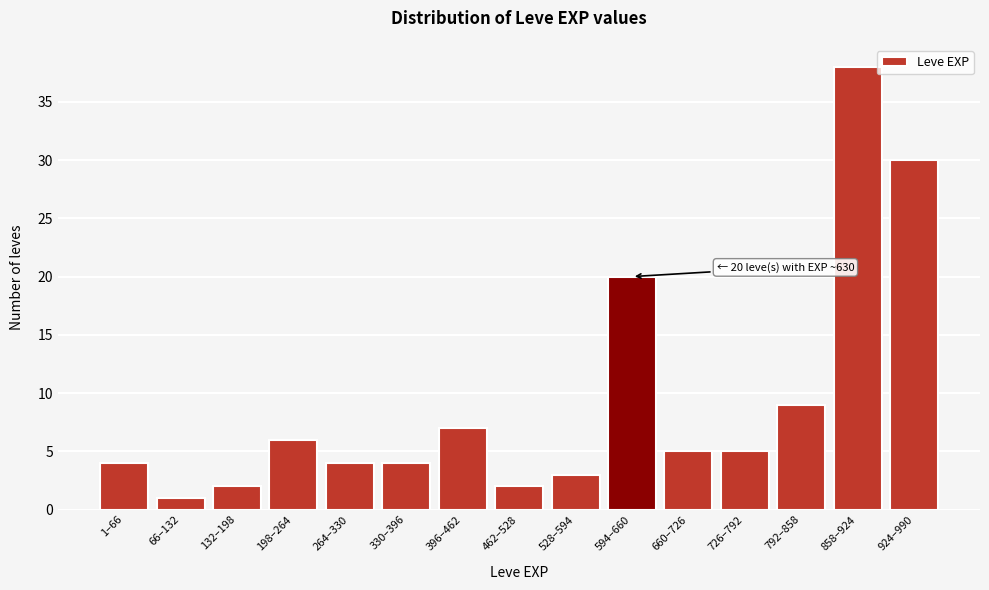

Reading right to left, list all the values displayed in this chart.

924–990=30	858–924=38	792–858=9	726–792=5	660–726=5	594–660=20	528–594=3	462–528=2	396–462=7	330–396=4	264–330=4	198–264=6	132–198=2	66–132=1	1–66=4